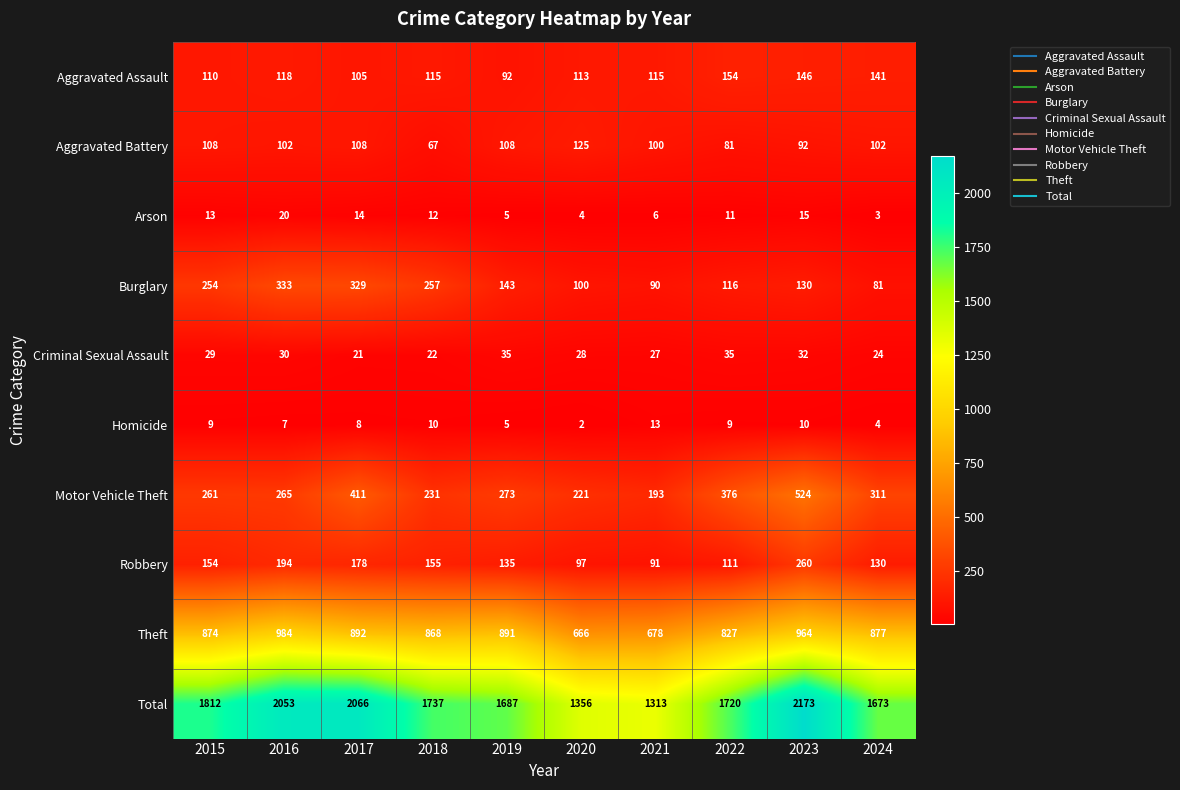

At which category is the sum across all series the highest?

2023